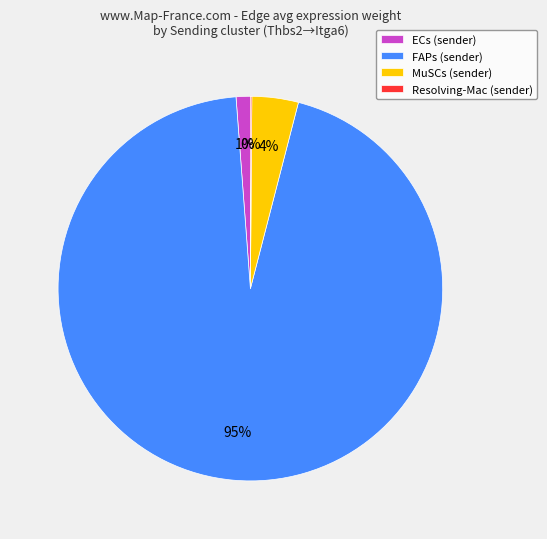

To the nearest percent, what is the difference between the ECs (sender) and MuSCs (sender) slice percentages?

3%